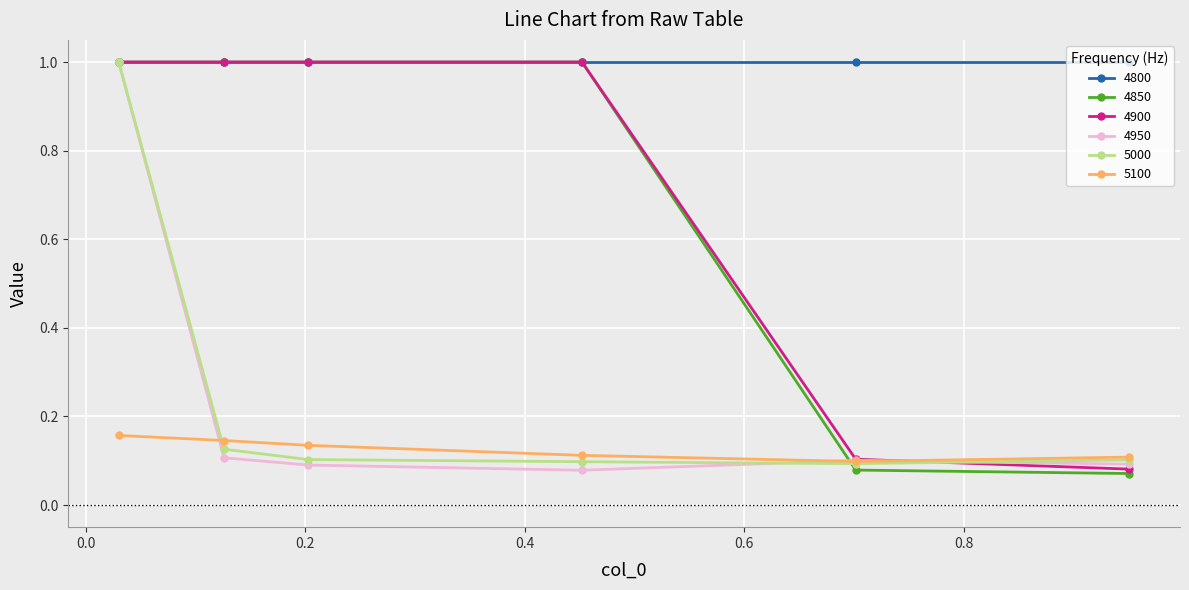

What is the highest value of the 4850 series?

1.0